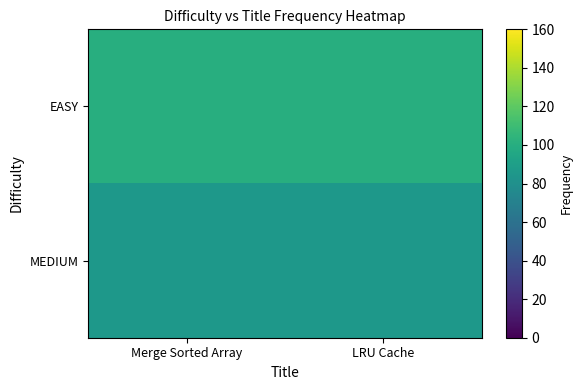

What is the spread (max minus min) of values at Merge Sorted Array?

14.4